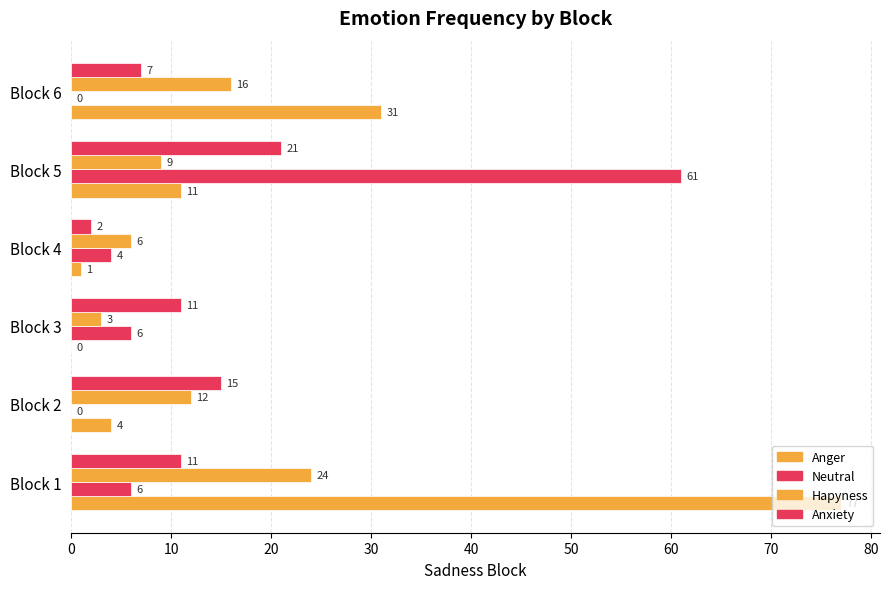

How many categories are shown in the chart?

6